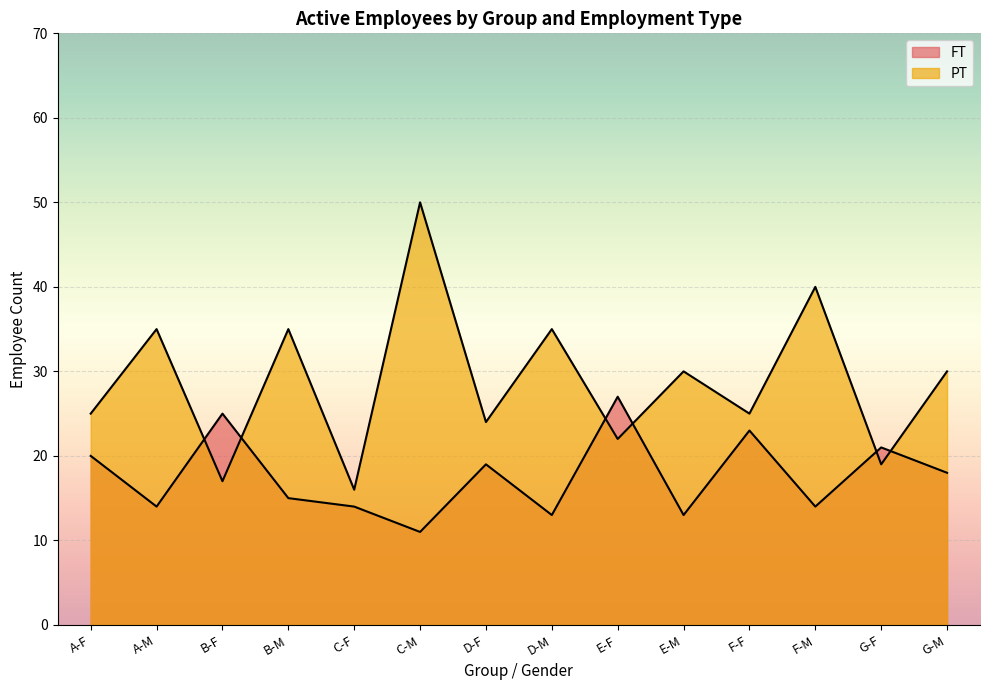

Is it true that PT equals 35 at B-M?

True